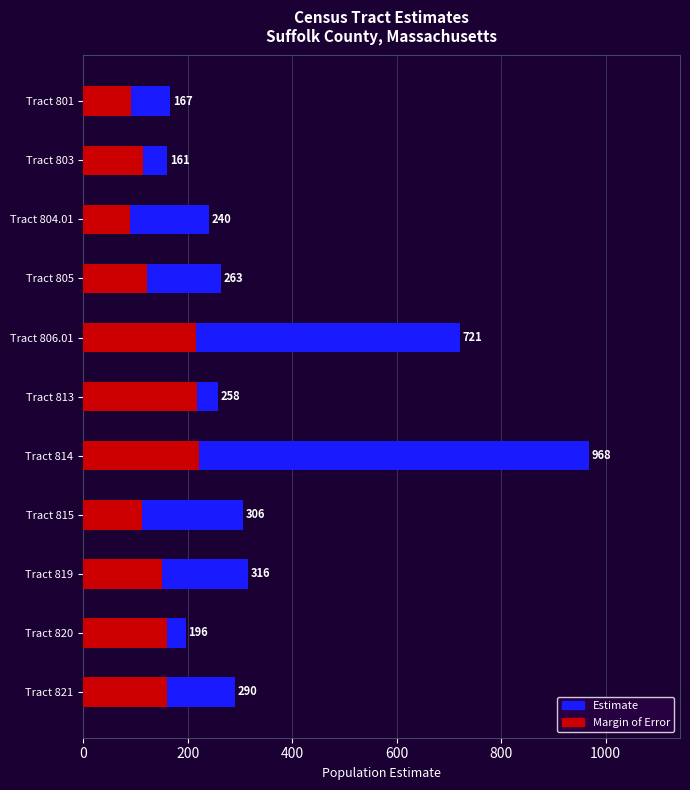

The value of Estimate at Tract 806.01 is 1197. True or false?

False